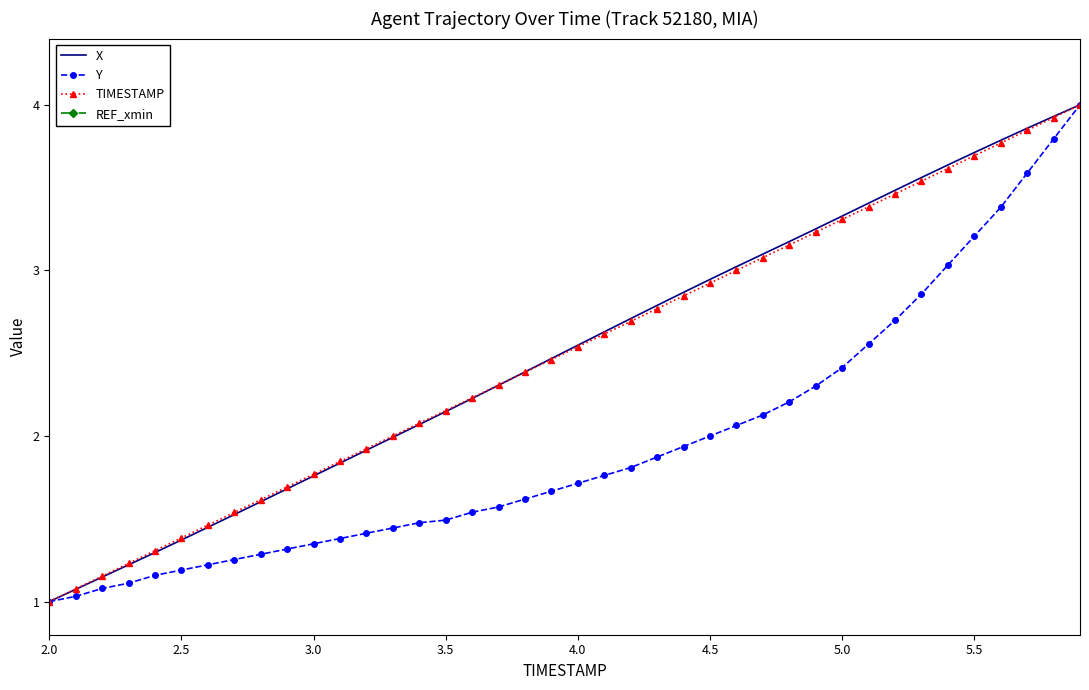

What is the highest value of the TIMESTAMP series?

4.0